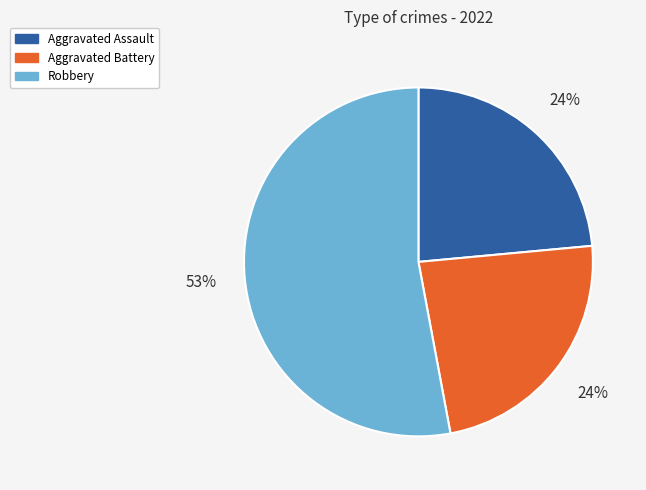

Is the sum of Aggravated Assault and Aggravated Battery greater than half?

No